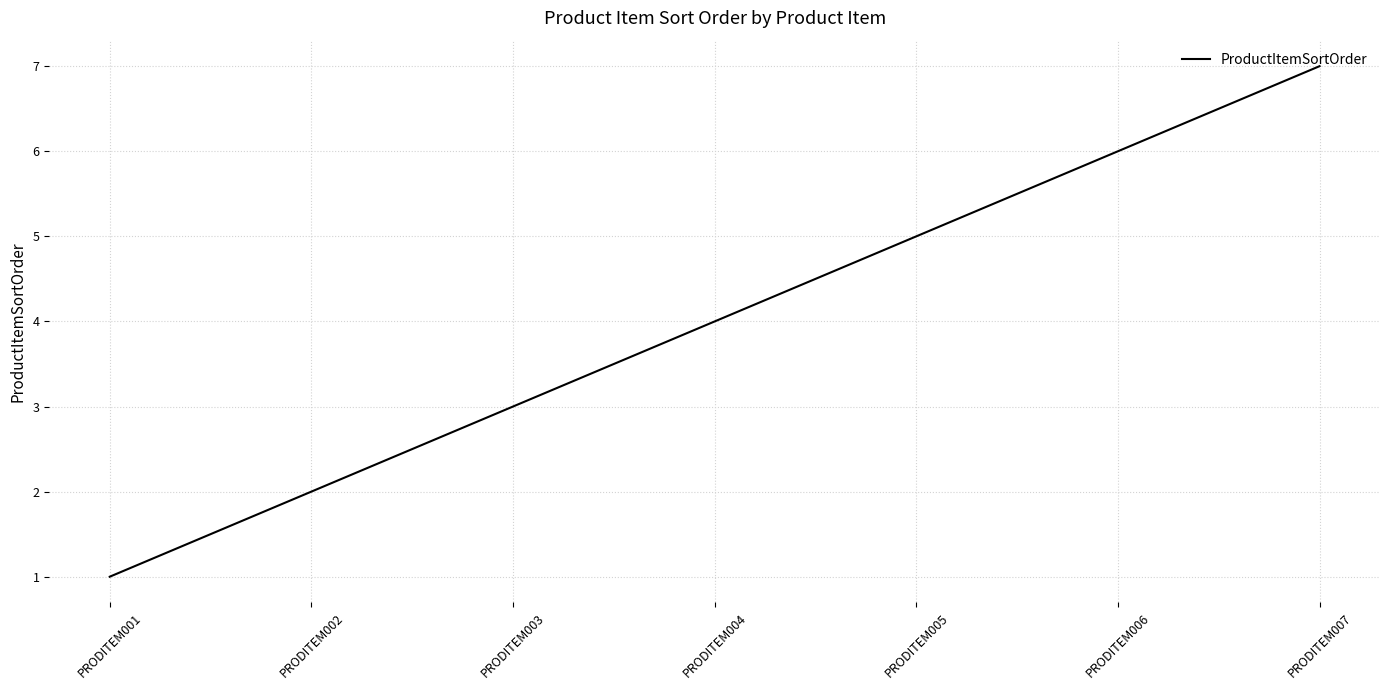

What is the approximate value at PRODITEM005?

5